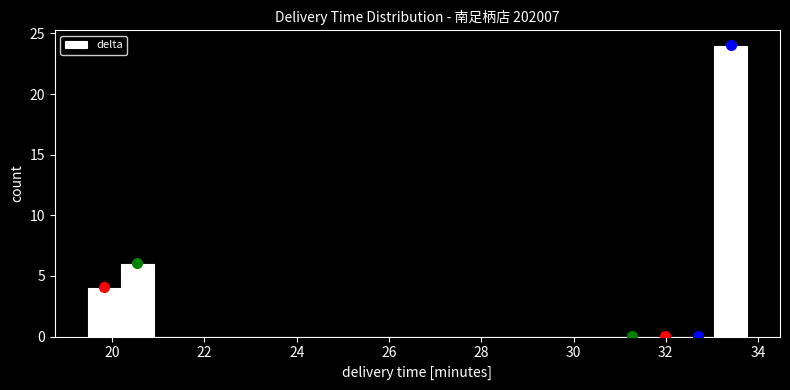

Around what value on the x-axis is the tallest bar? Give the approximate position of its centre, as read against the axis.

33.4